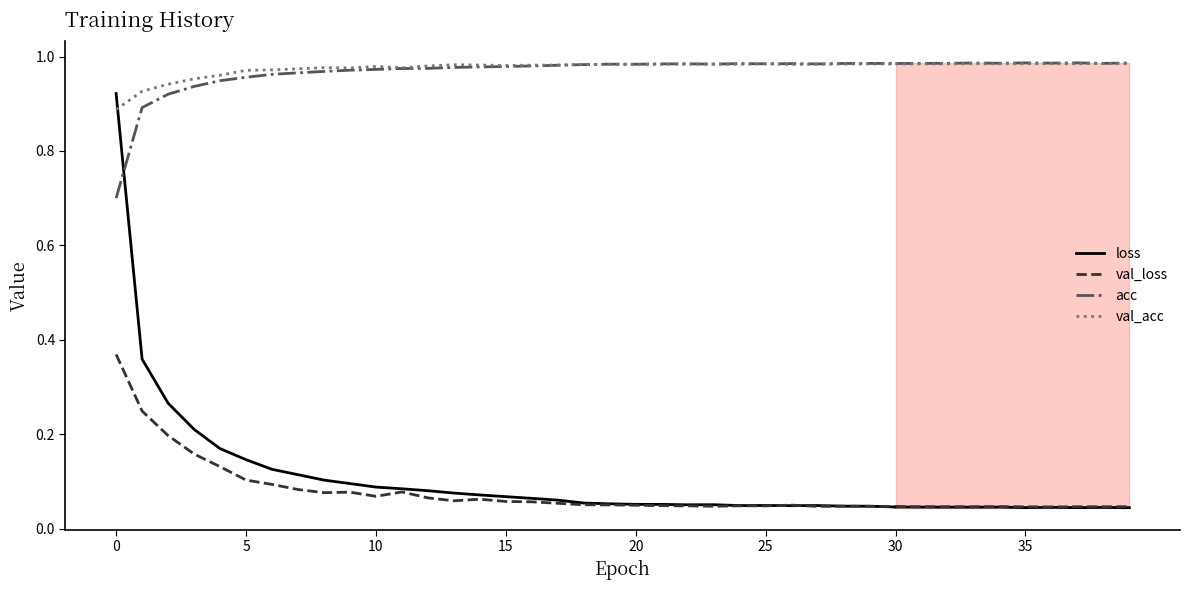

Where do val_acc and acc first cross each other?

18 and 19